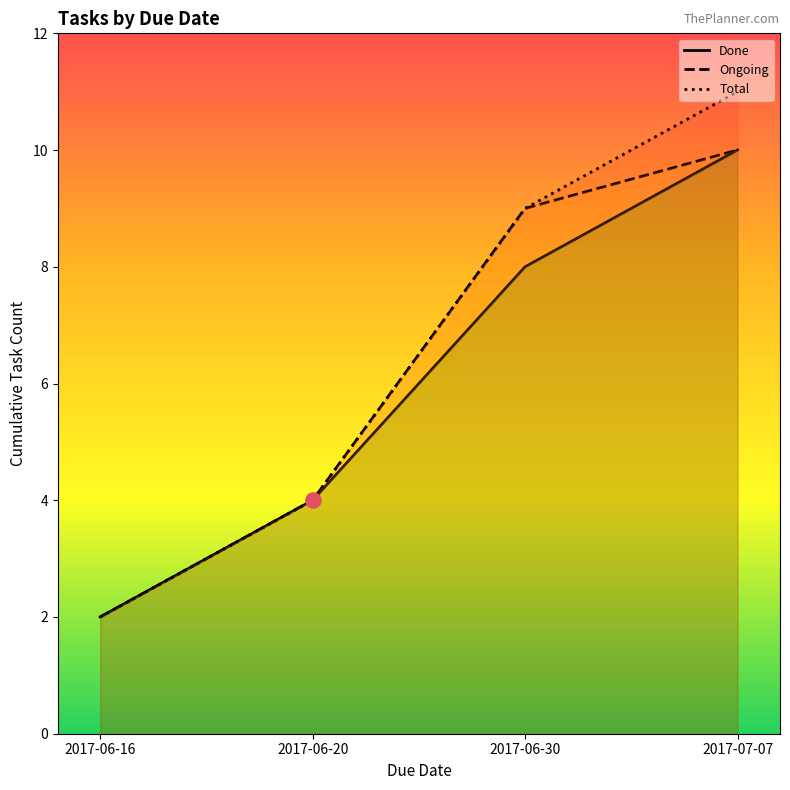

Which series contains the lowest Y value?

Done